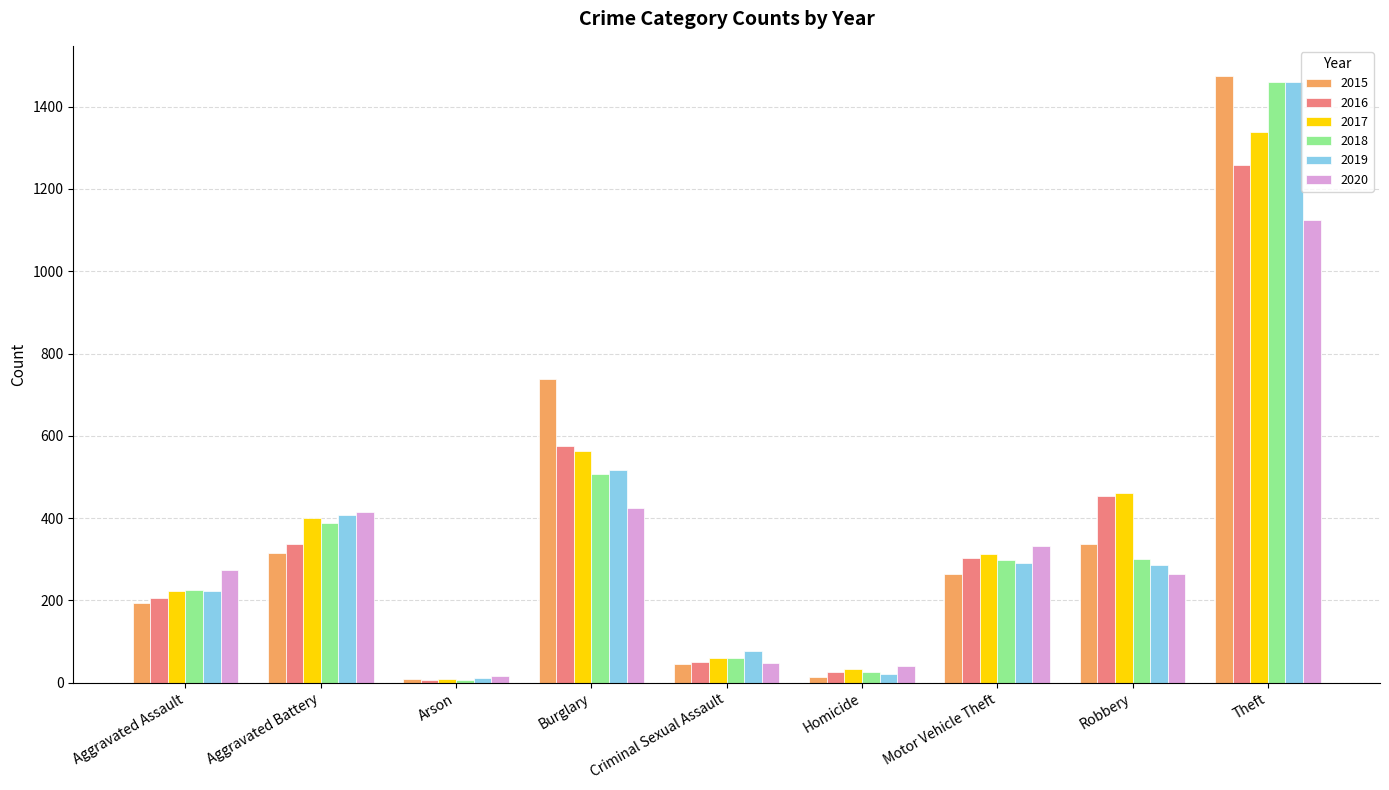

How many groups of bars are there?

9